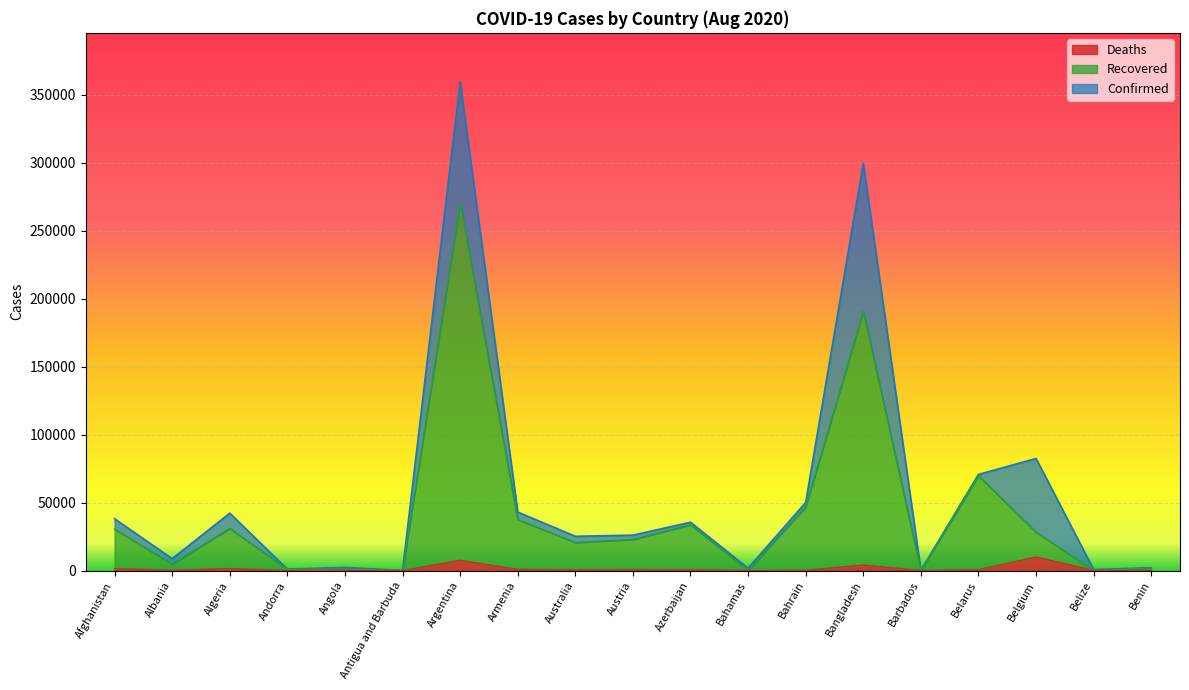

At which category is the sum across all series the highest?

Argentina